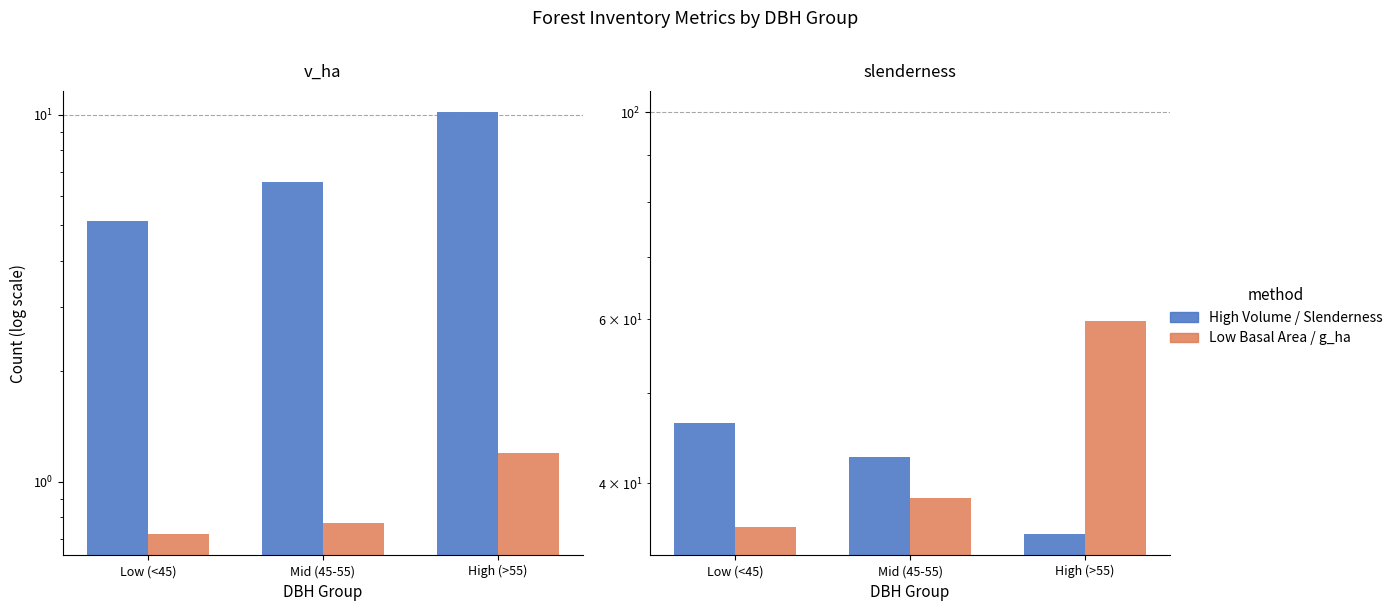

Count the number of data series in this chart.

4